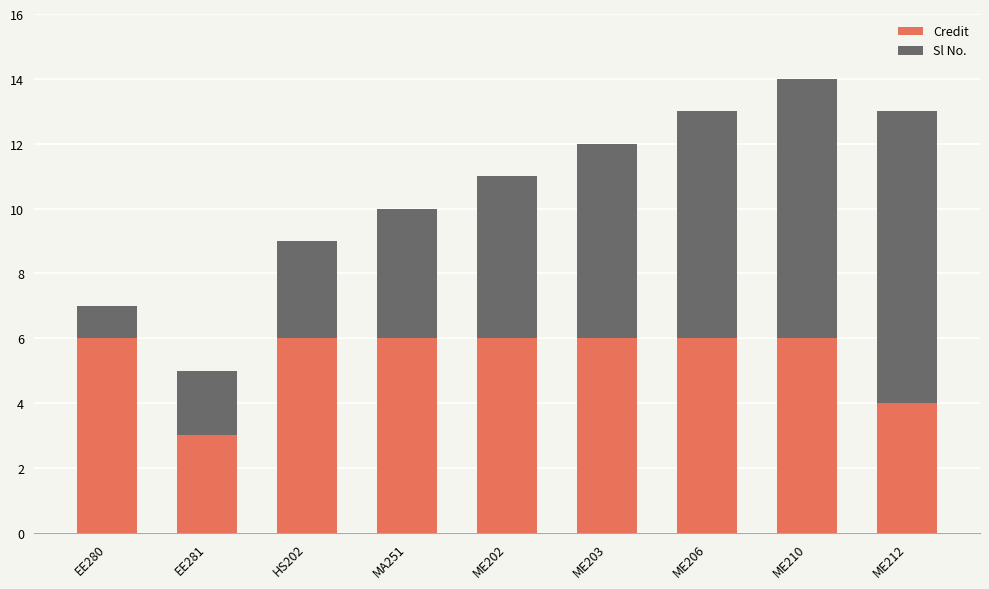

How many distinct data groups are displayed?

2